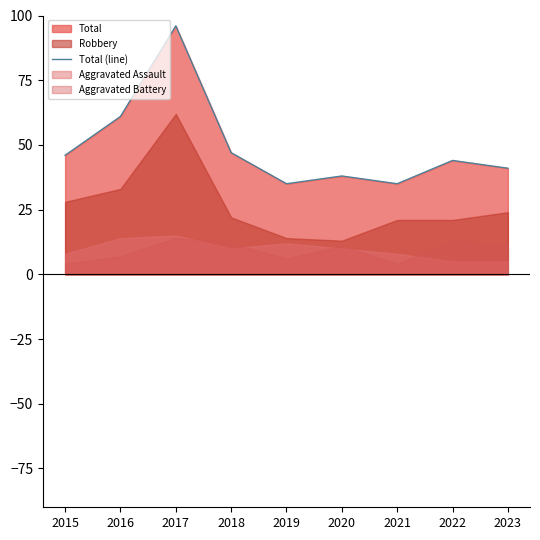

What is the maximum value shown in the chart?

96